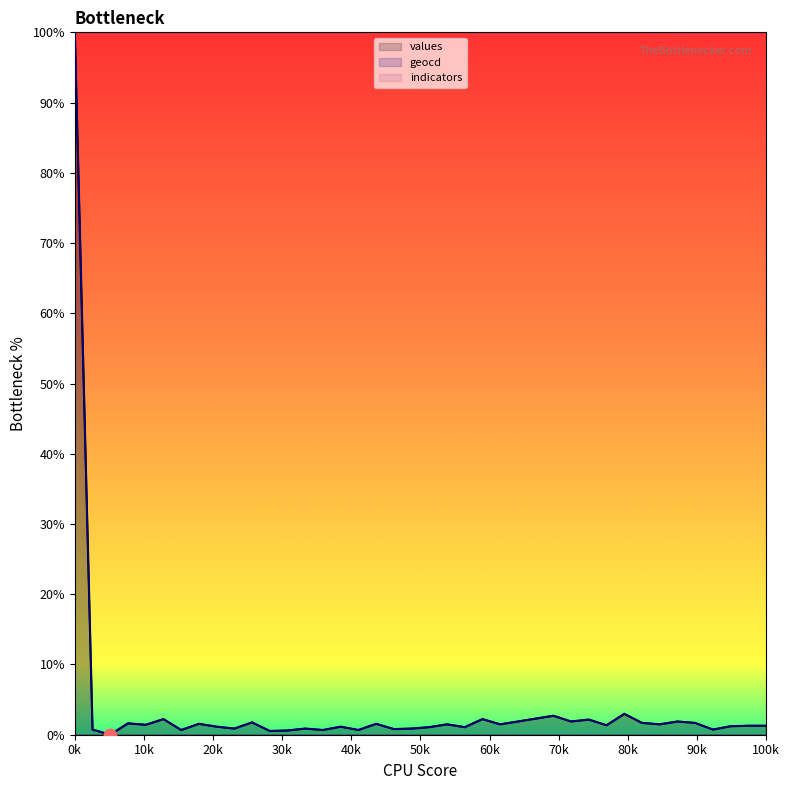

At how many categories does at least one series exceed 30?

1